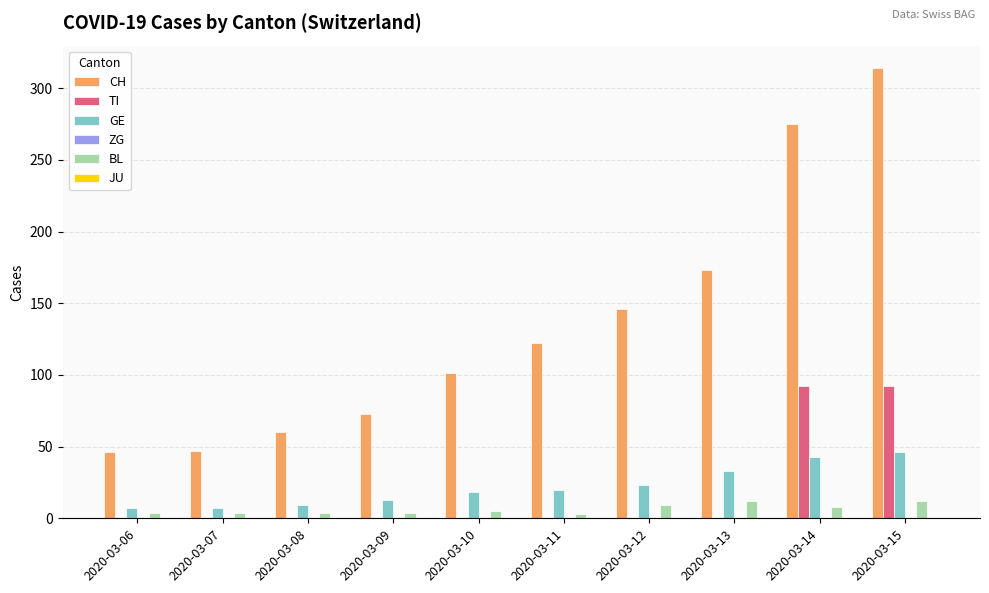

Is it true that CH equals 122 at 2020-03-11?

True